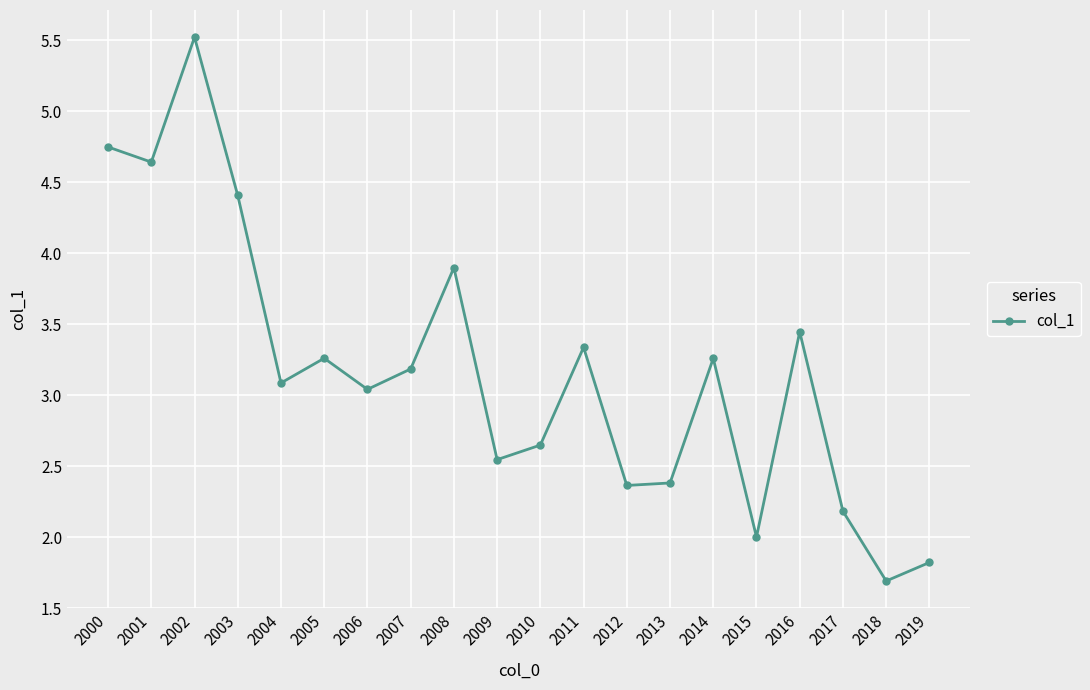

Is this an area chart (filled region under the line)?

No